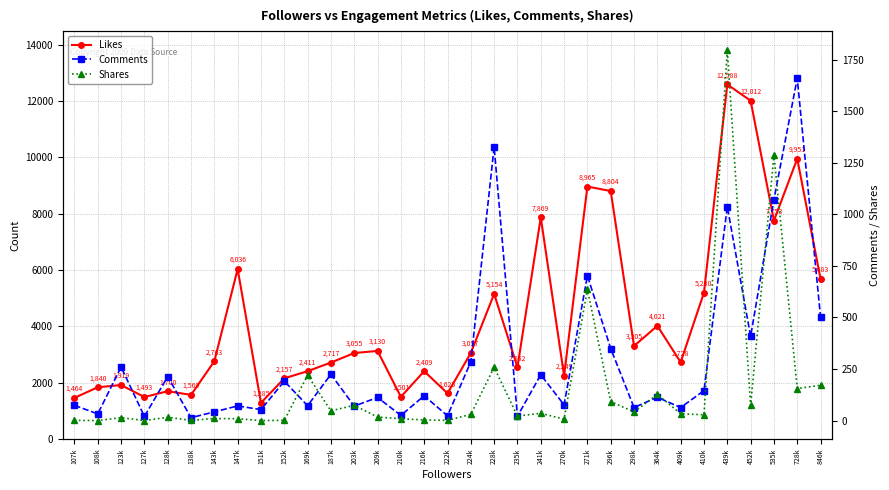

Where does the Comments series first go above 113?

123k